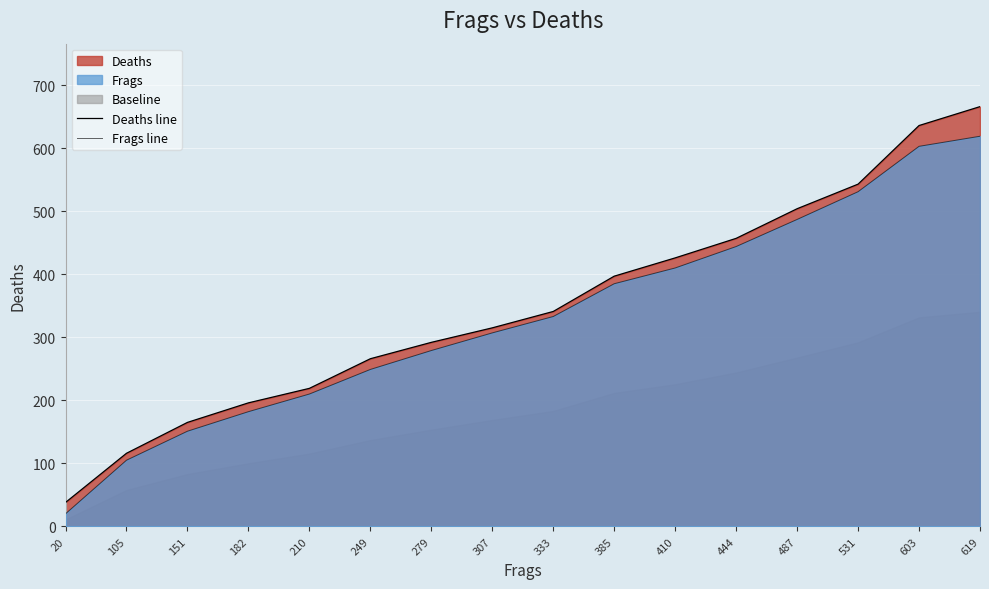

Where is Deaths line nearest to the value 352?

333